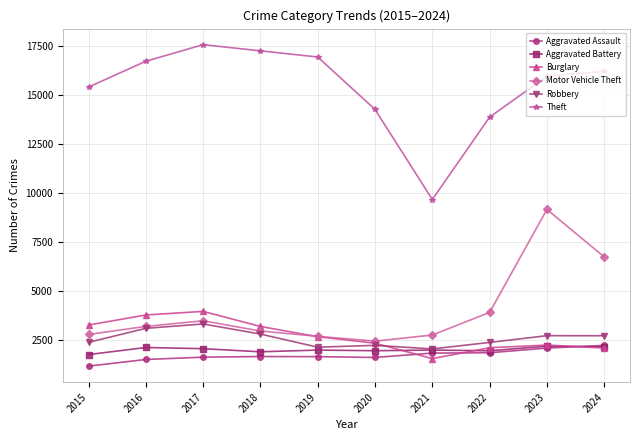

What is the difference between the highest and lowest values at 2020?

12642